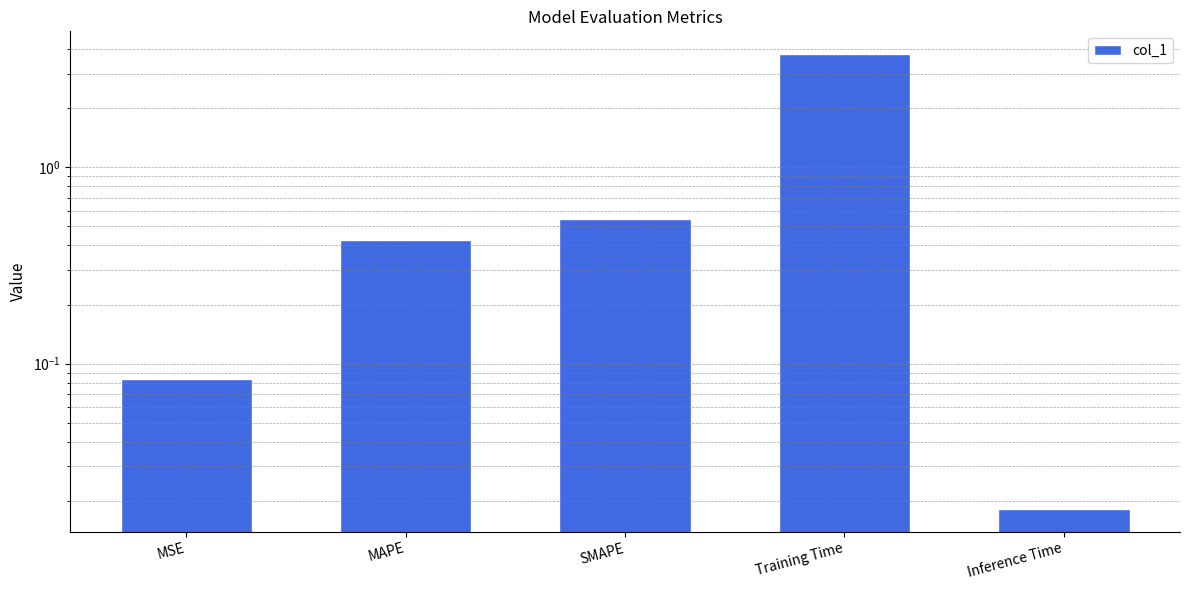

Count the number of categories in the chart.

5